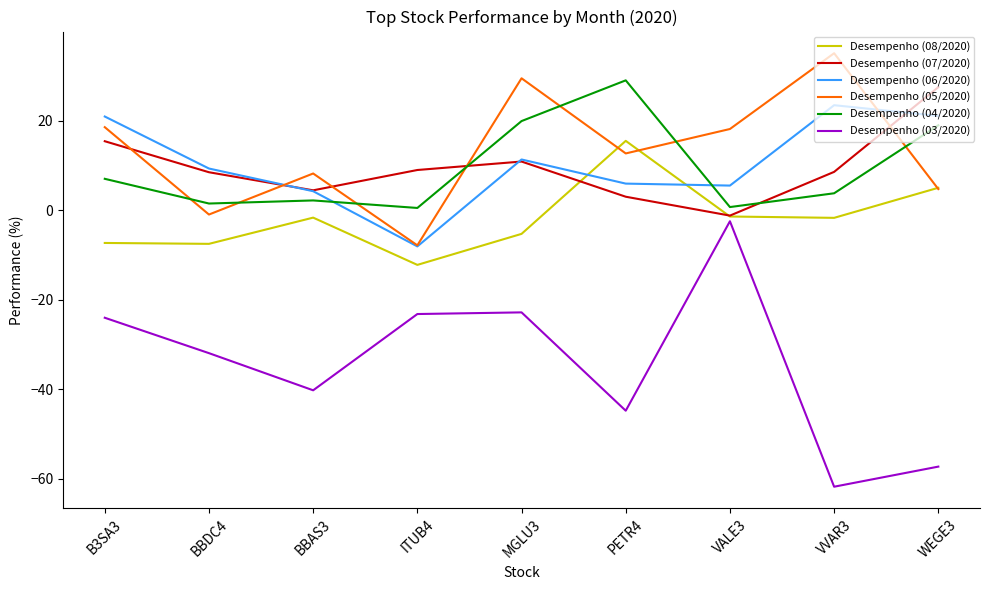

Which series has the largest range (max minus min)?

Desempenho (03/2020)